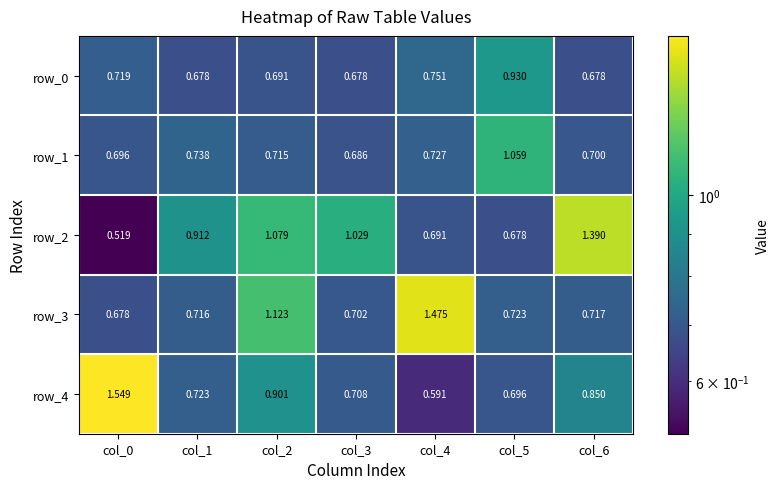

Is the value of row_3 at col_5 greater than the value of row_0 at col_6?

Yes